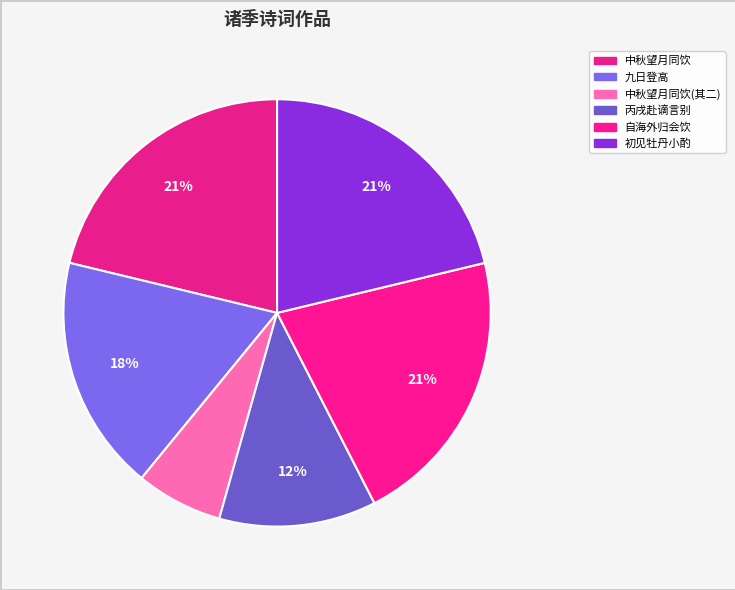

How many segments does this pie chart have?

6